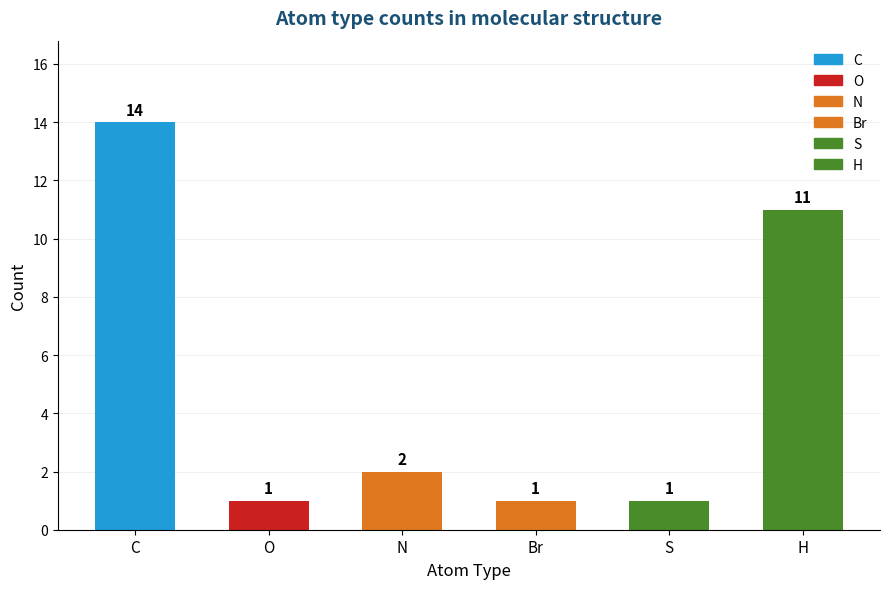

What is the difference between the maximum and minimum values?

13